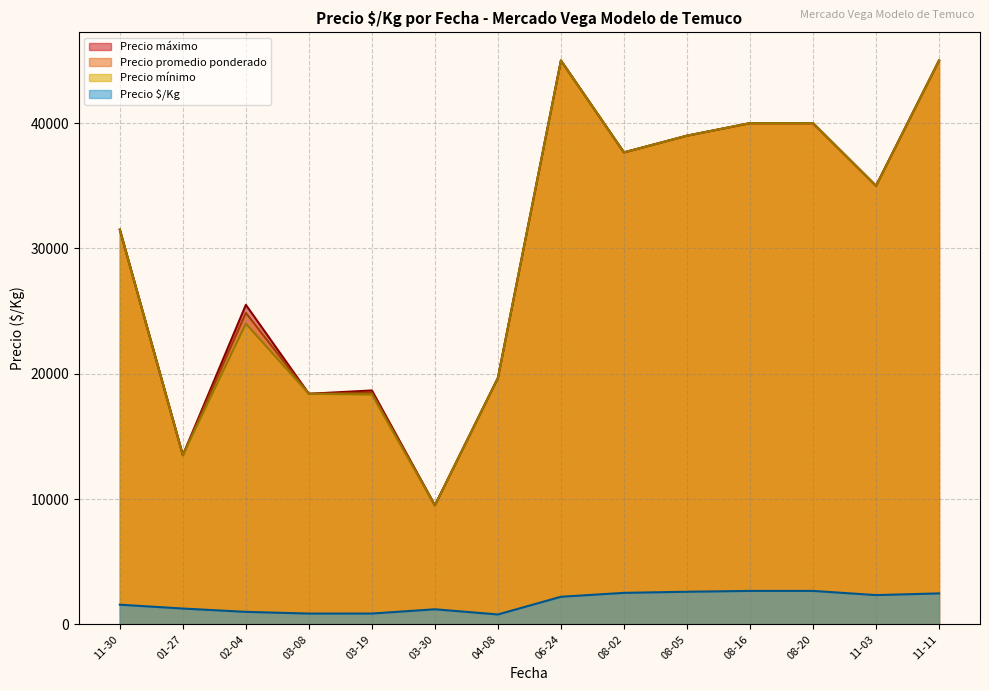

Where is Precio promedio ponderado nearest to the value 27250?

02-04